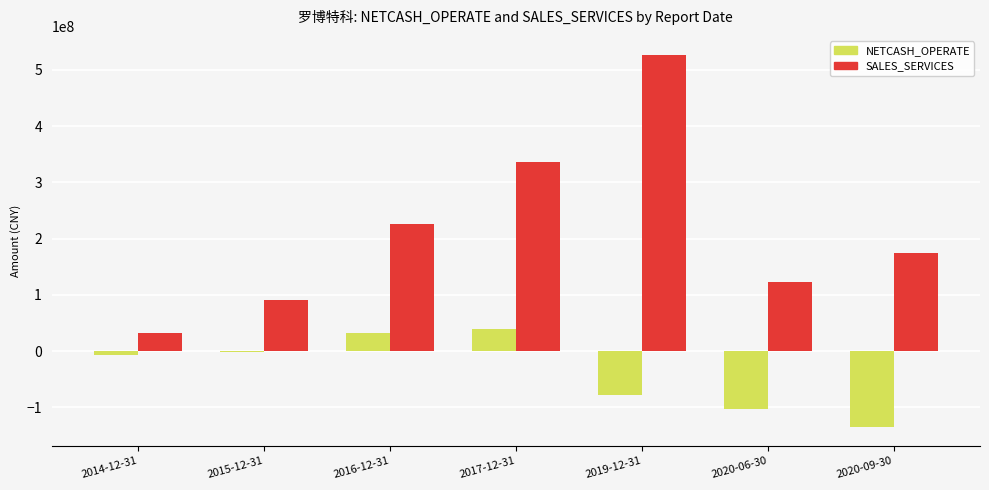

Read the SALES_SERVICES value at 2019-12-31.

527257235.9